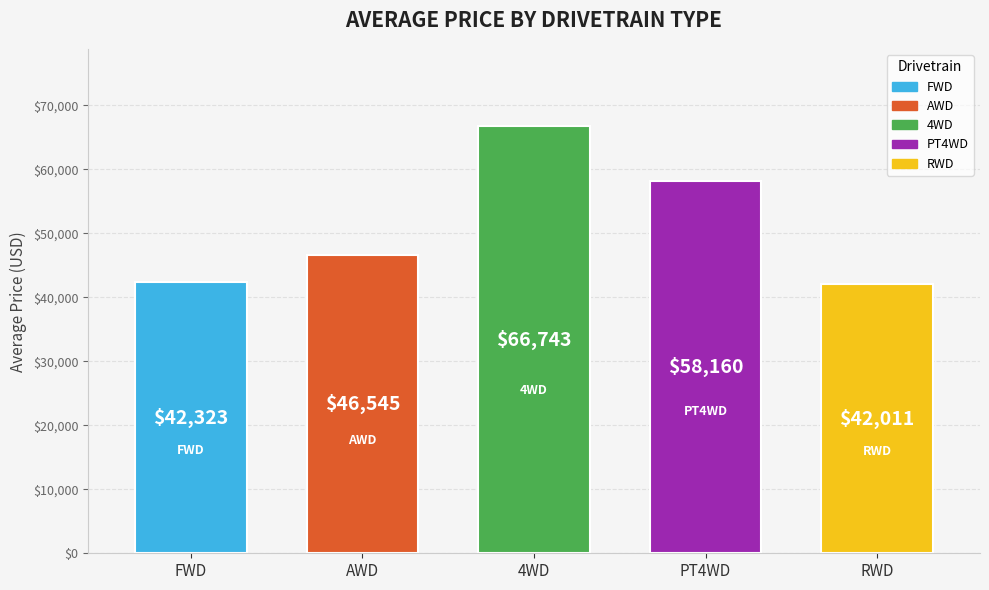

At which category does the chart reach its peak across all series?

4WD